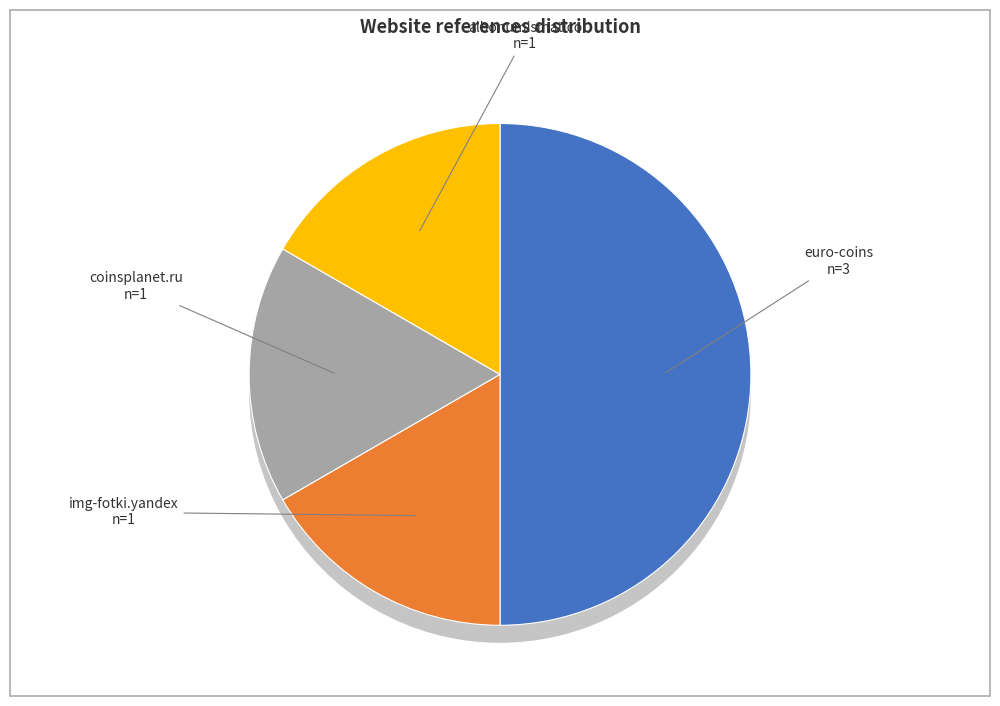

Is it true that coinsplanet.ru is 8% of the pie?

False